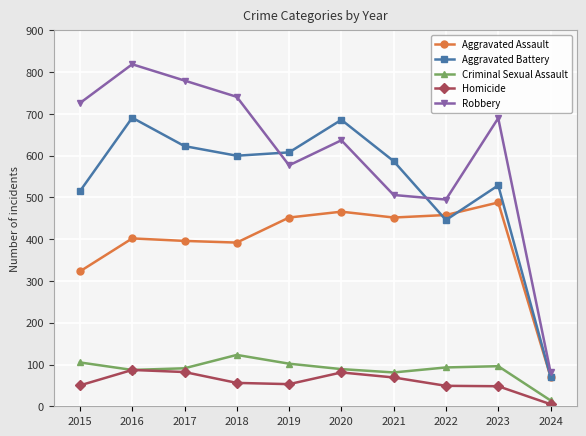

True or false: Aggravated Assault has more than 2 points higher than both neighbors.

True